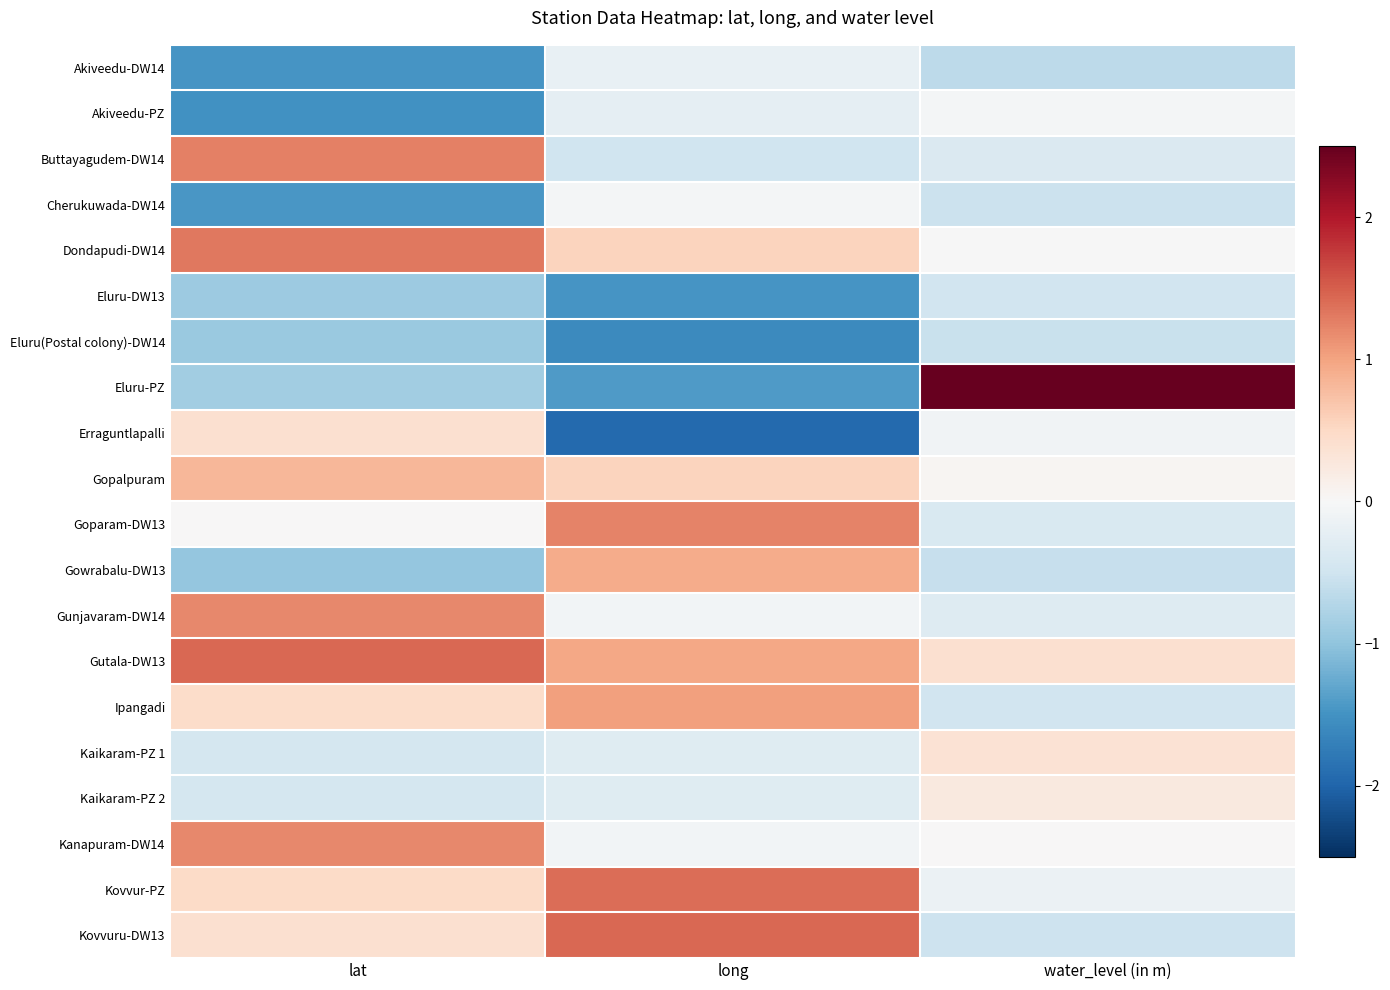

Which label corresponds to the smallest value in the chart?

long